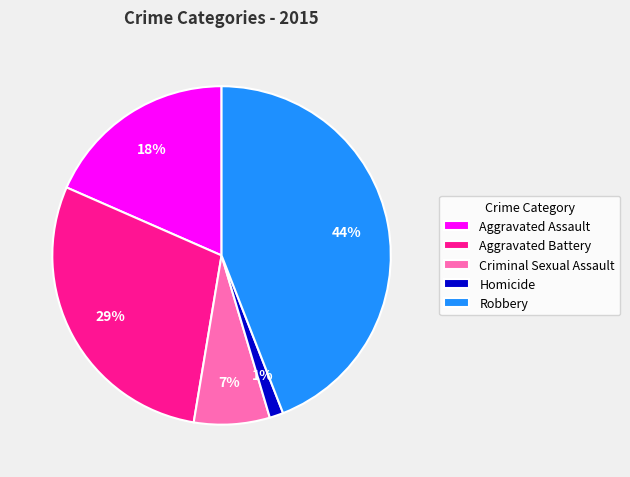

Is it true that Criminal Sexual Assault is 12% of the pie?

False